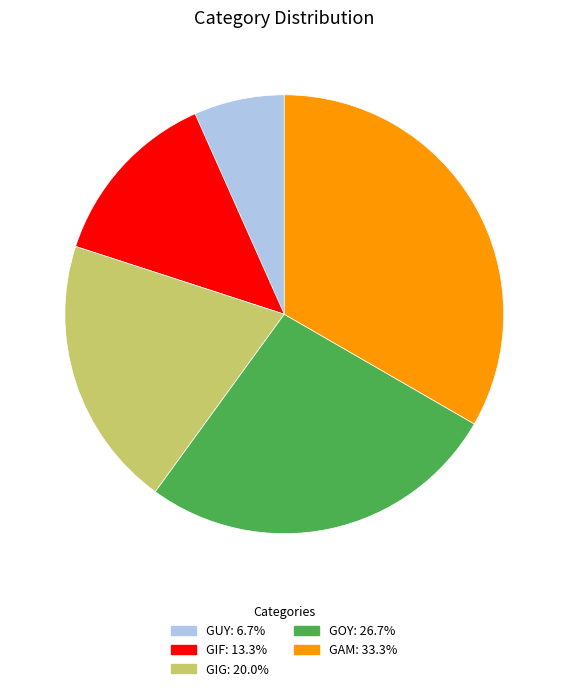

Which has a higher value, GAM or GIF?

GAM